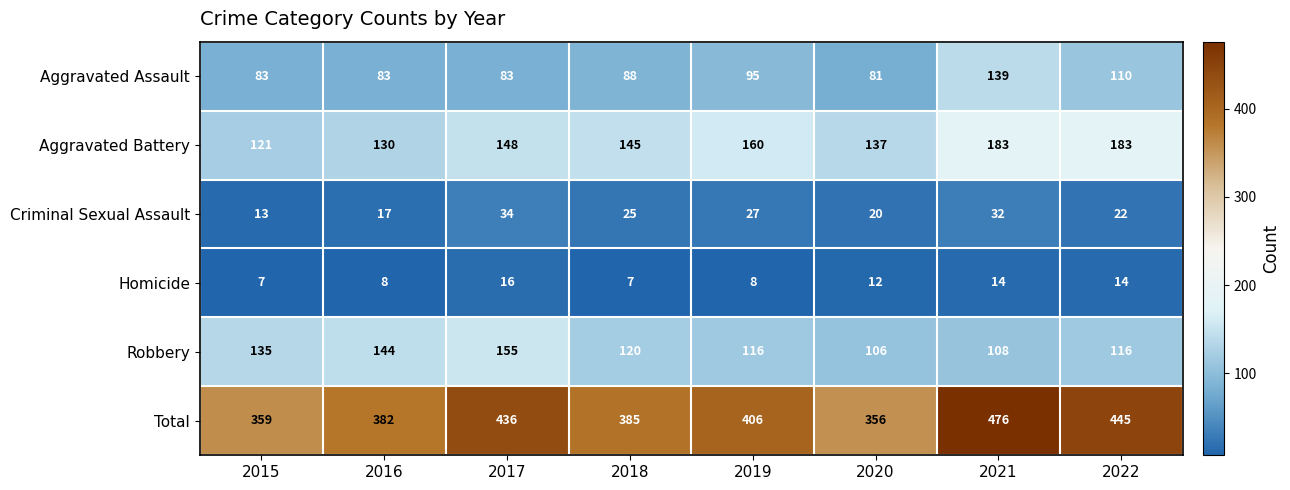

At 2017, list the series in order from smallest to largest.

Homicide, Criminal Sexual Assault, Aggravated Assault, Aggravated Battery, Robbery, Total